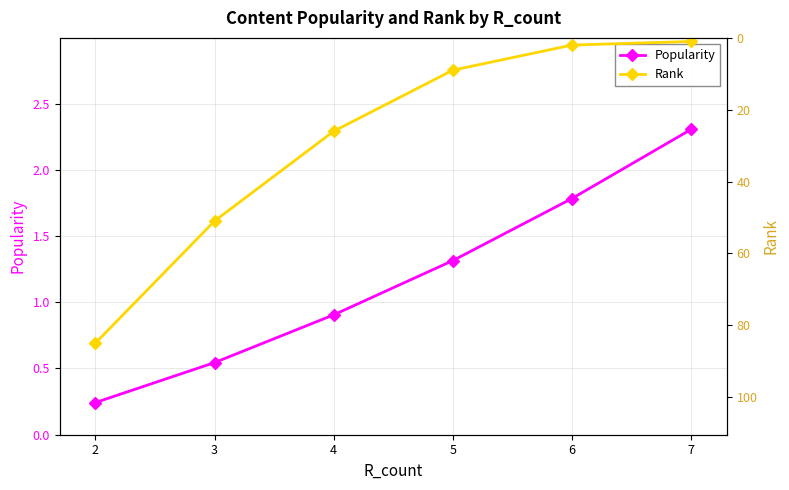

Where does the Rank series first go above 26?

3